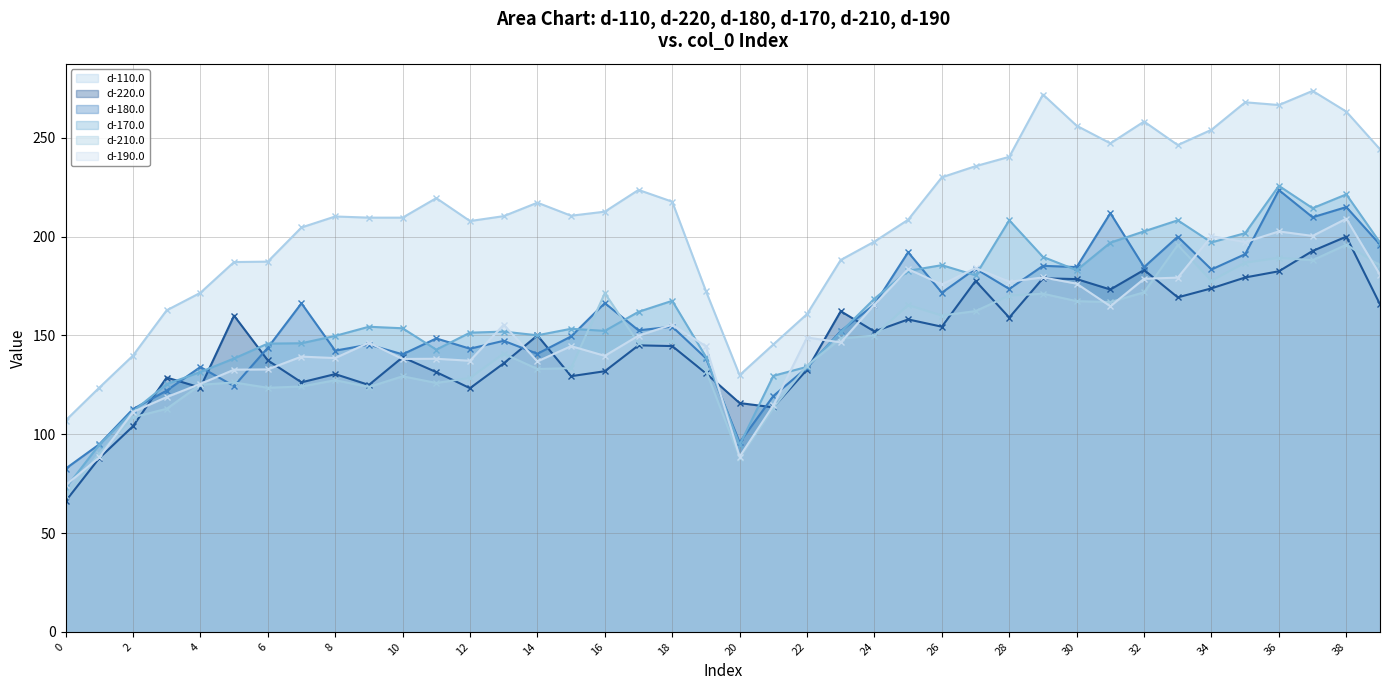

What is the total value across all series at 1?

579.5